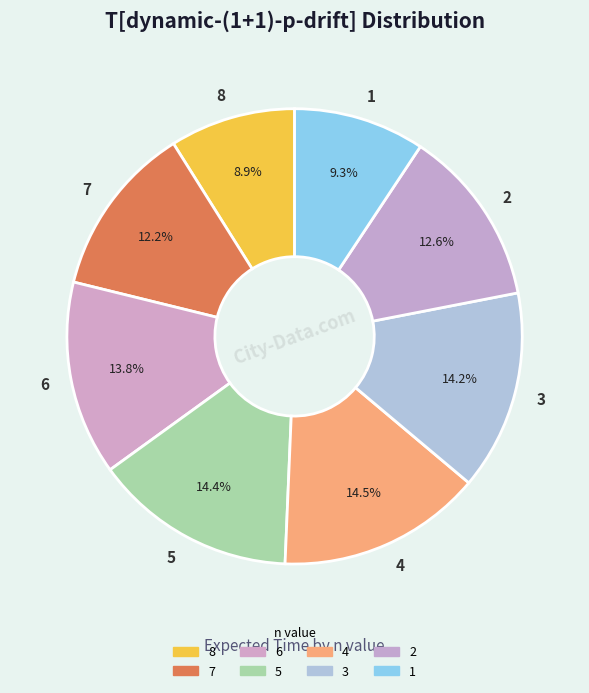

How many slices are in this pie chart?

8